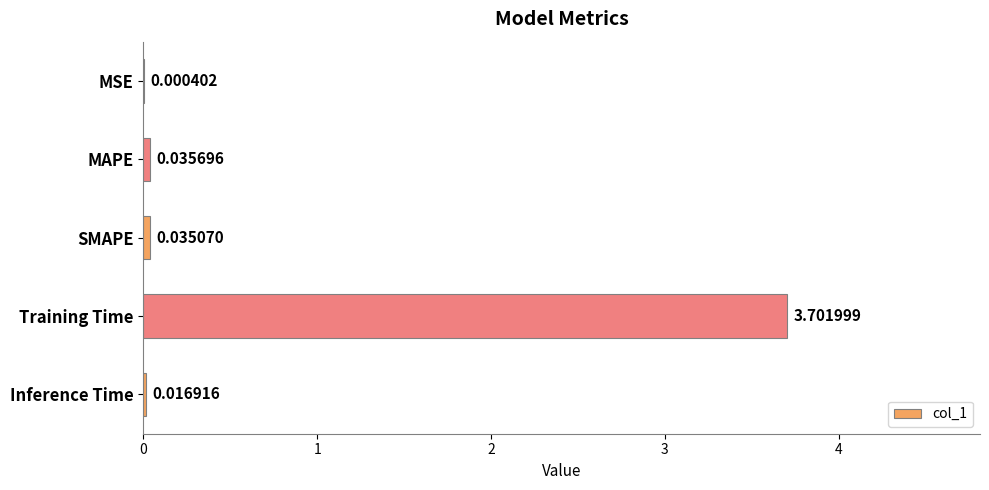

Are the bars grouped side by side (vs. stacked)?

No